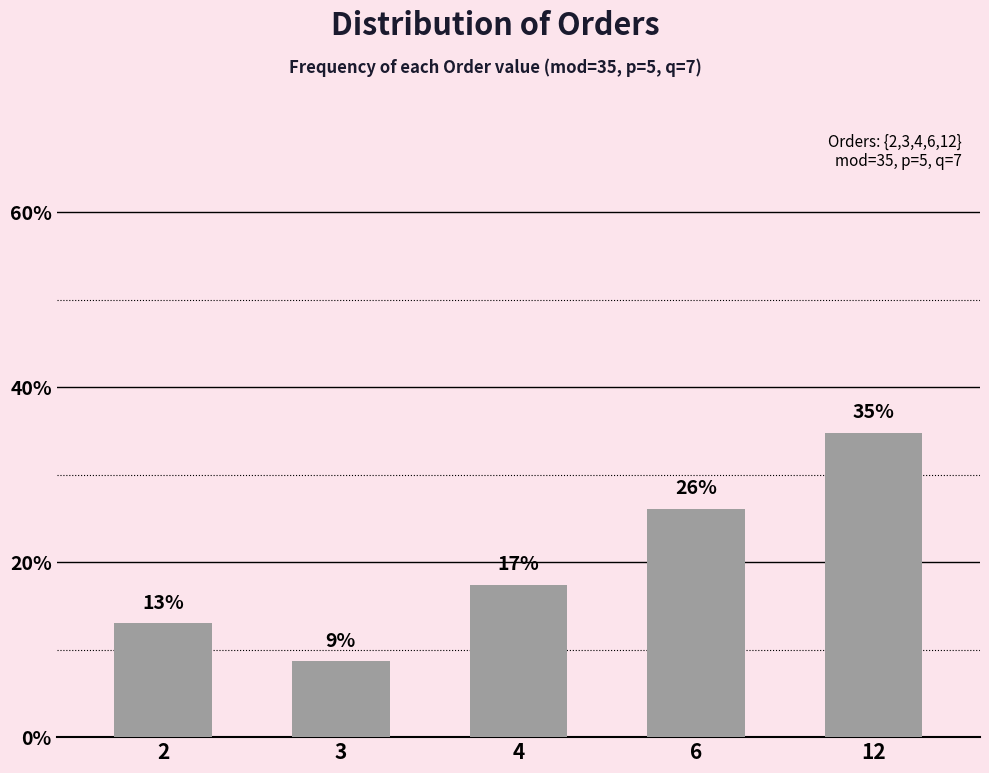

Does the chart contain any negative values?

No